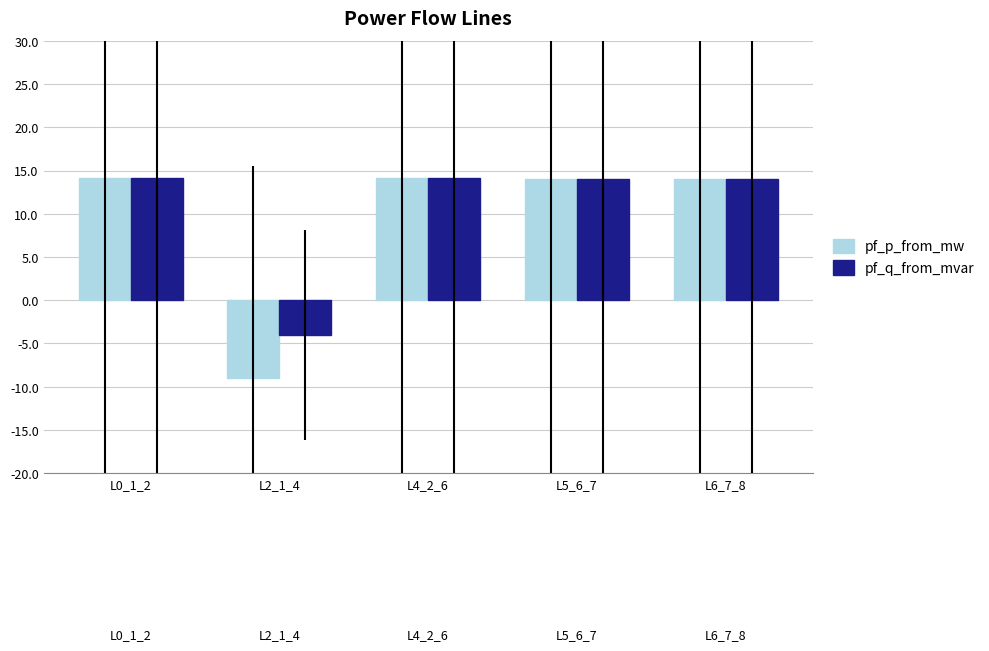

How many groups of bars are there?

5